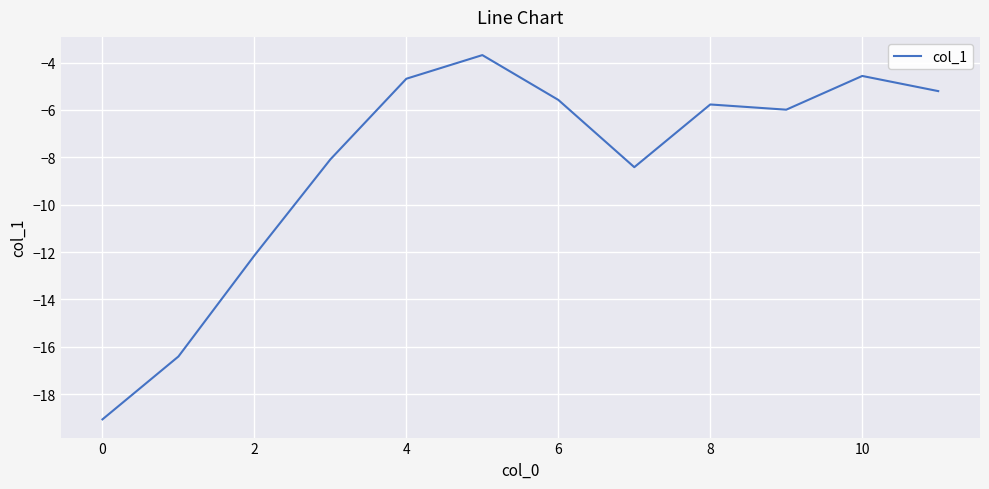

What is the difference between the maximum and minimum values?

15.4